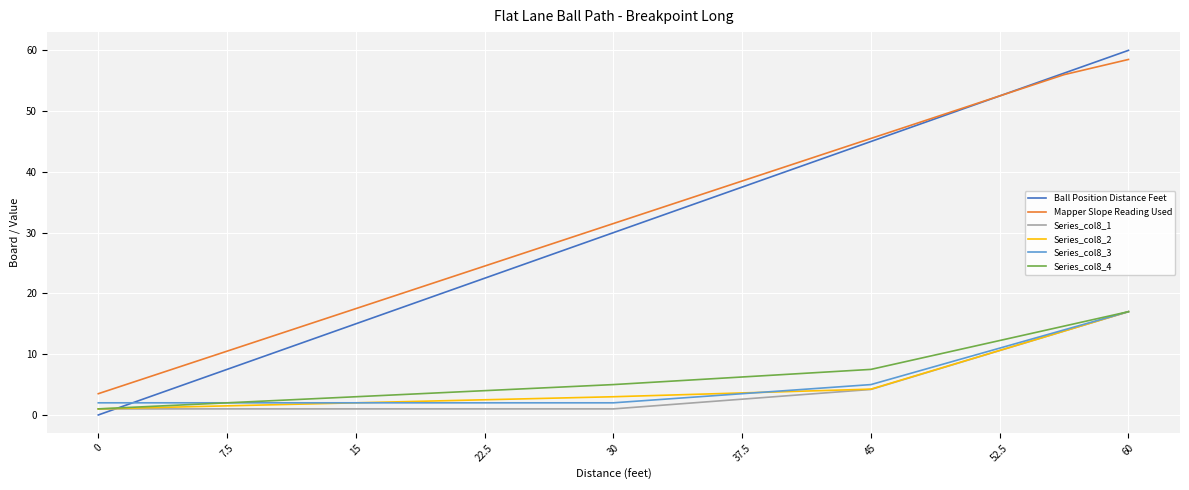

What is the maximum value shown in the chart?

60.0